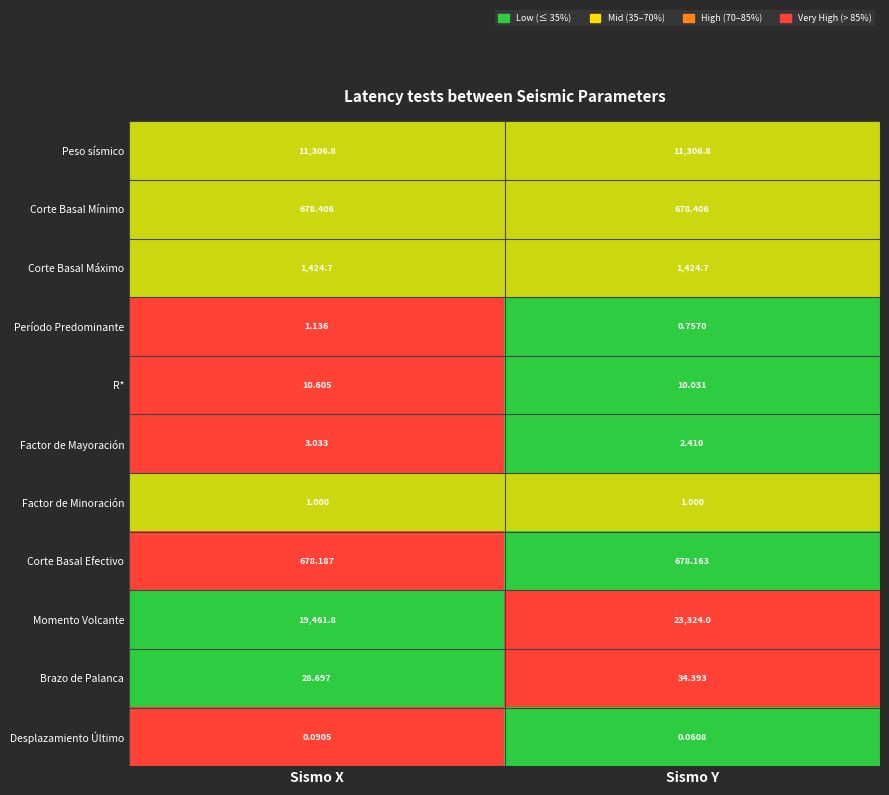

At which label is Factor de Mayoración closest to 2?

Sismo Y